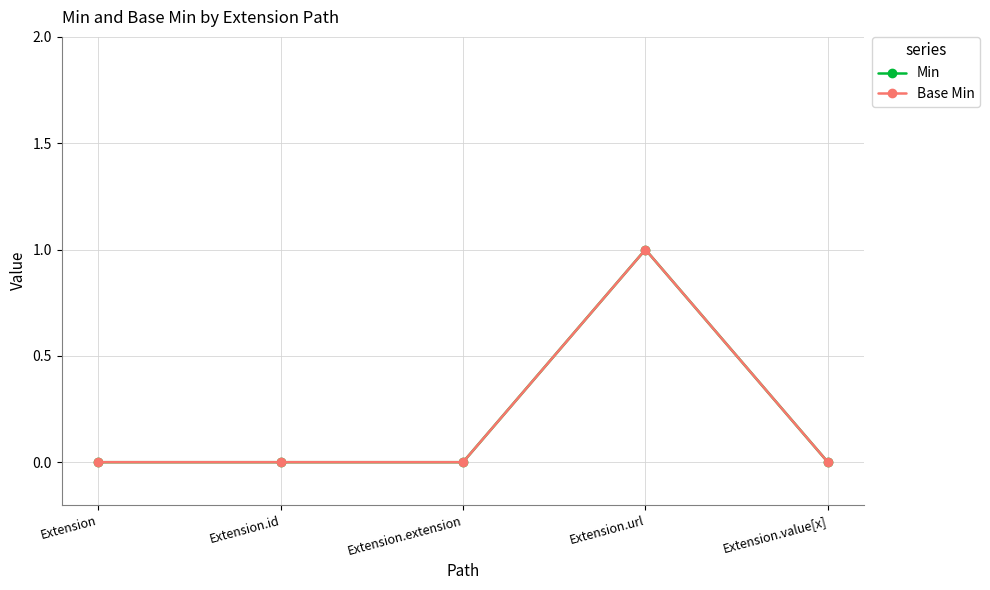

Where is the first local maximum for Min?

Extension.url